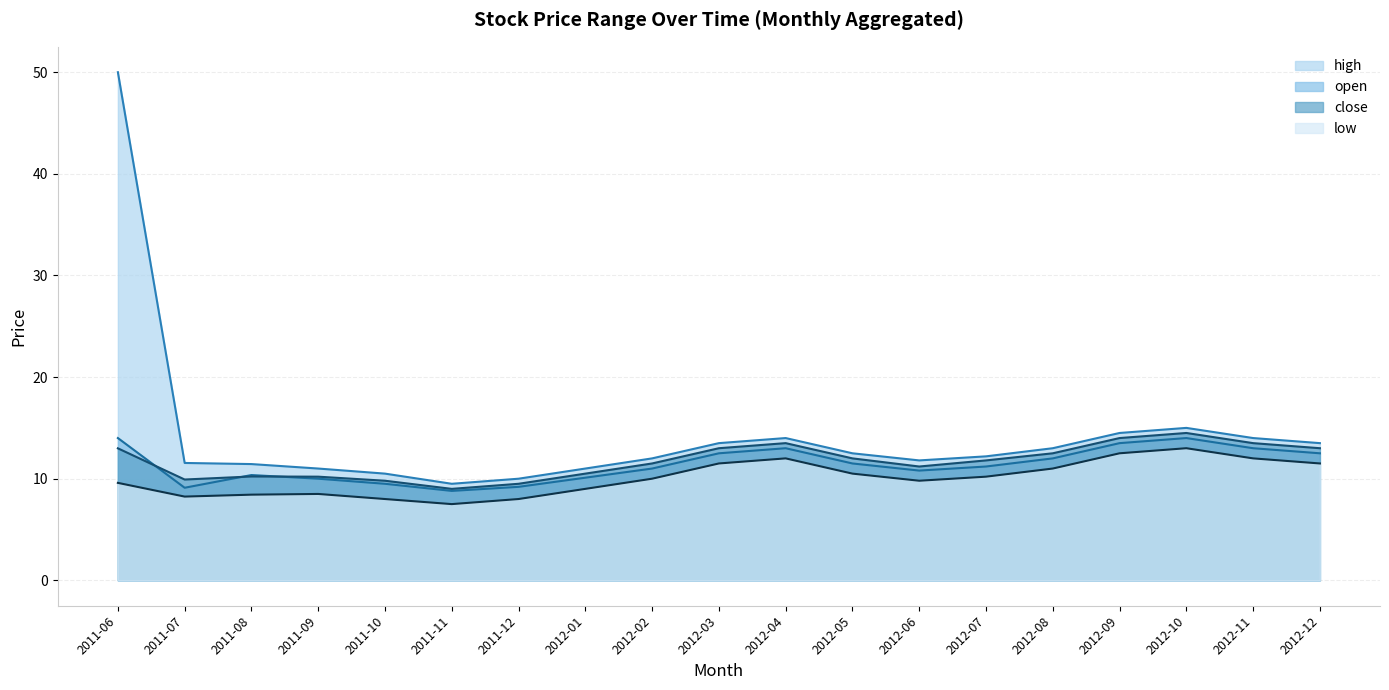

Reading right to left, list all the values displayed in this chart.

open: 12.5	13.0	14.0	13.5	12.0	11.2	10.8	11.5	13.0	12.5	11.0	10.1	9.2	8.8	9.5	10.0	10.4	9.1	14.0
high: 13.5	14.0	15.0	14.5	13.0	12.2	11.8	12.5	14.0	13.5	12.0	11.0	10.0	9.5	10.5	11.0	11.4	11.6	50.0
close: 13.0	13.5	14.5	14.0	12.5	11.8	11.2	12.0	13.5	13.0	11.5	10.5	9.5	9.0	9.8	10.2	10.2	9.9	13.0
low: 11.5	12.0	13.0	12.5	11.0	10.2	9.8	10.5	12.0	11.5	10.0	9.0	8.0	7.5	8.0	8.5	8.4	8.2	9.6